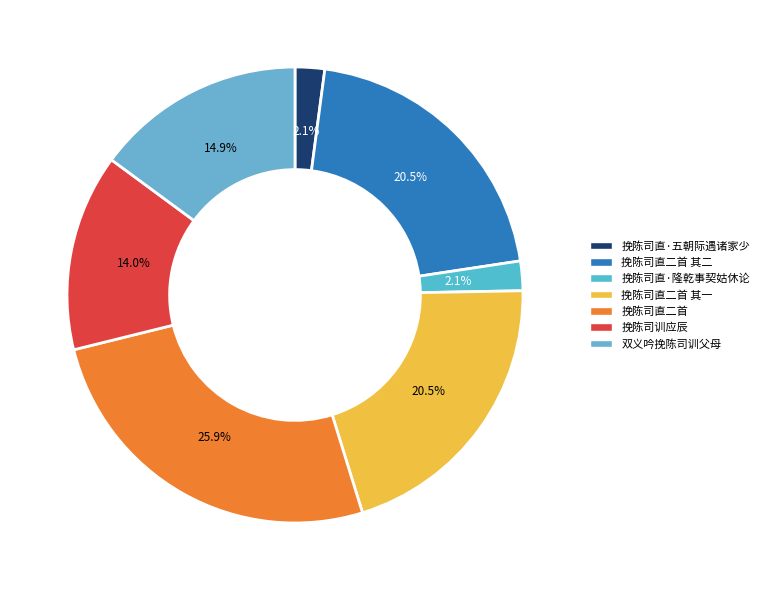

How many segments does this pie chart have?

7